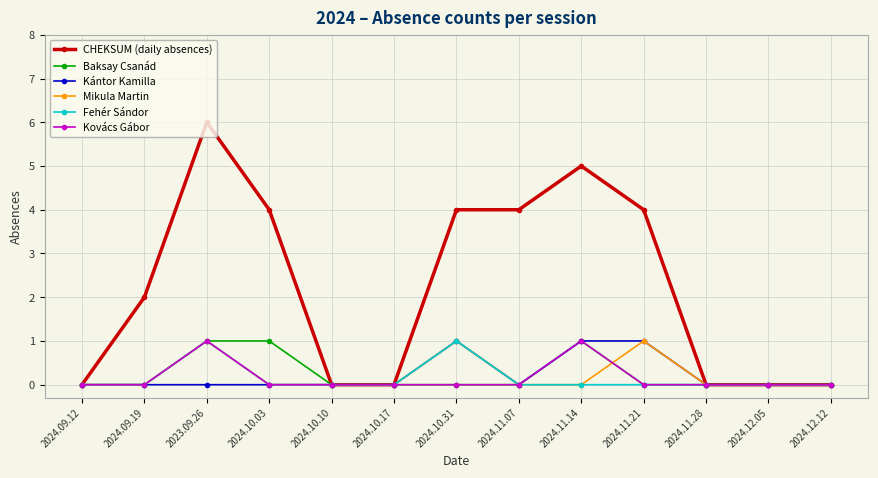

What is the value of the Mikula Martin point at the 10th from the left?

1